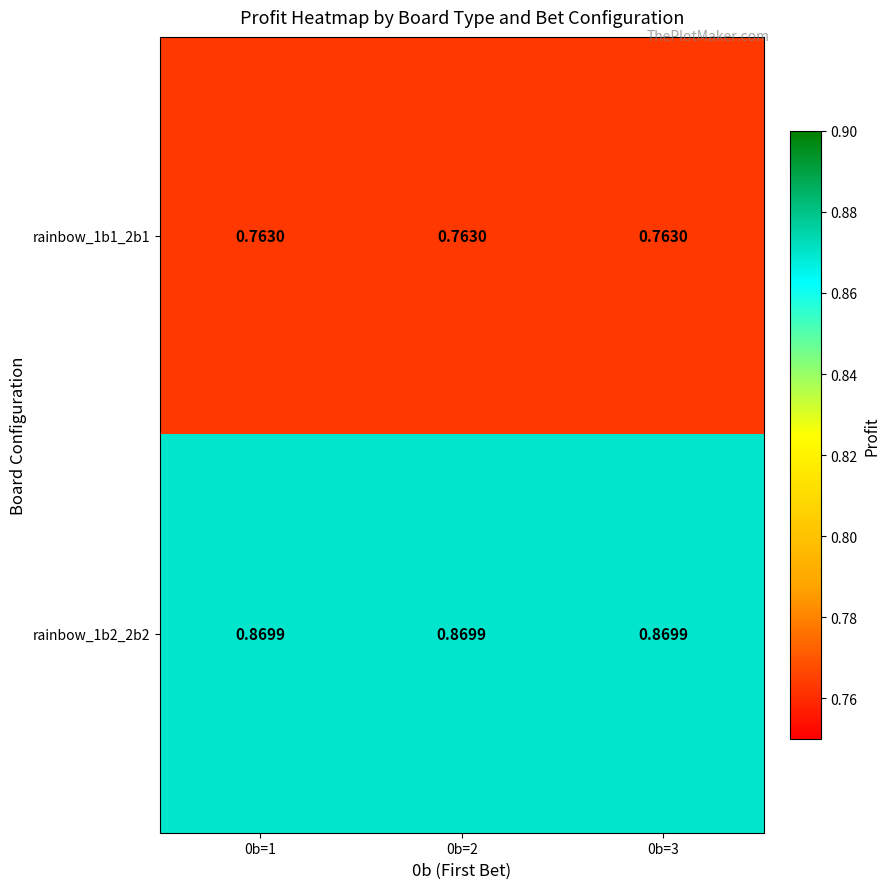

Is the value of rainbow_1b1_2b1 at 0b=3 greater than the value of rainbow_1b2_2b2 at 0b=1?

No